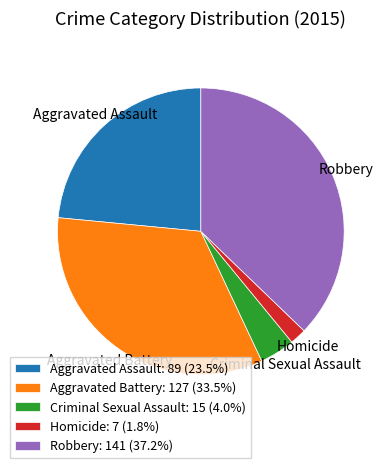

Rank the categories by value from highest to lowest.

Robbery, Aggravated Battery, Aggravated Assault, Criminal Sexual Assault, Homicide